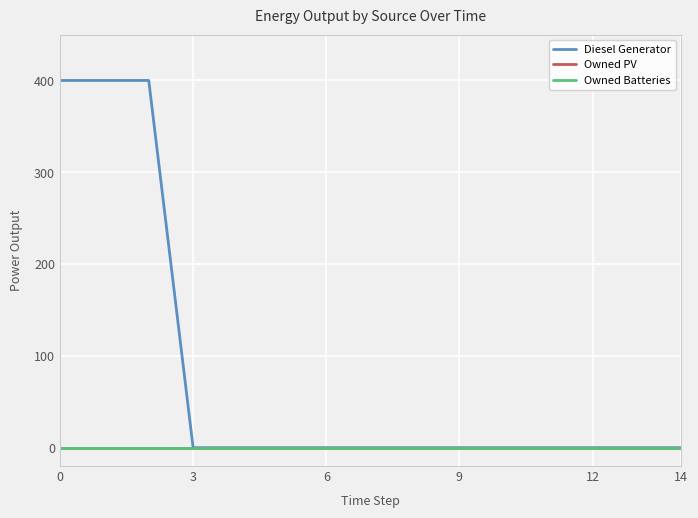

Does the chart have visible grid lines?

Yes